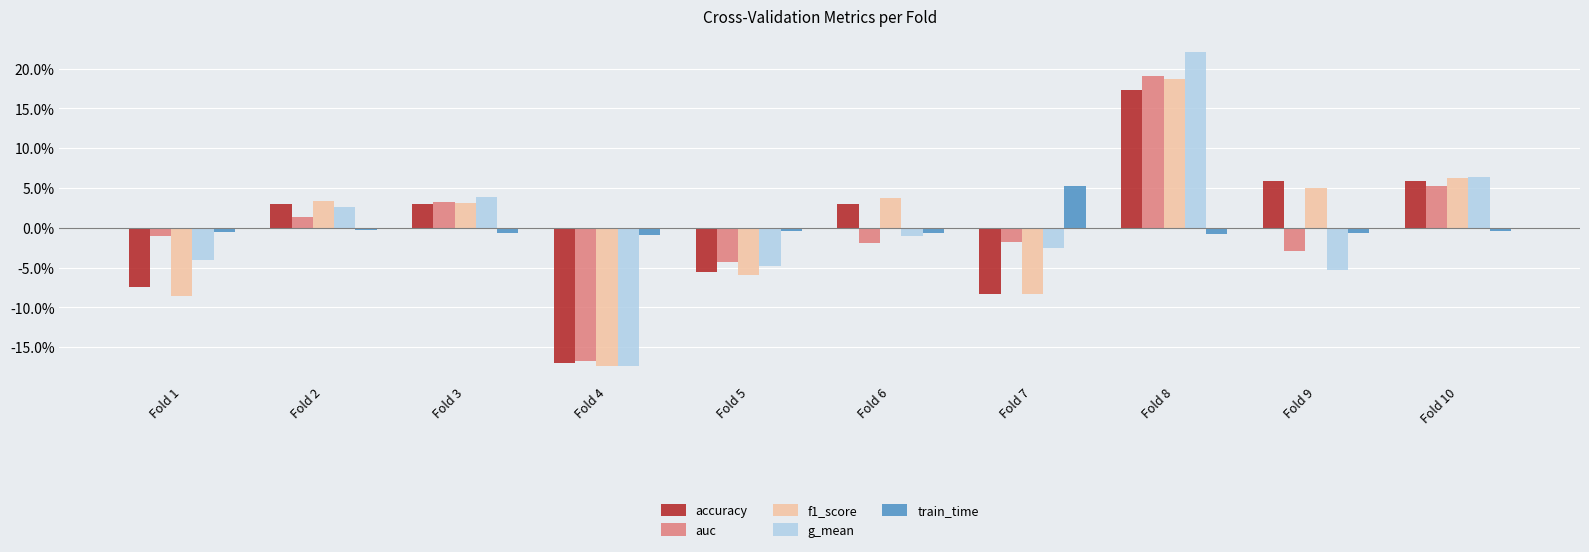

The auc series shows 0.1 at Fold 10. True or false?

True